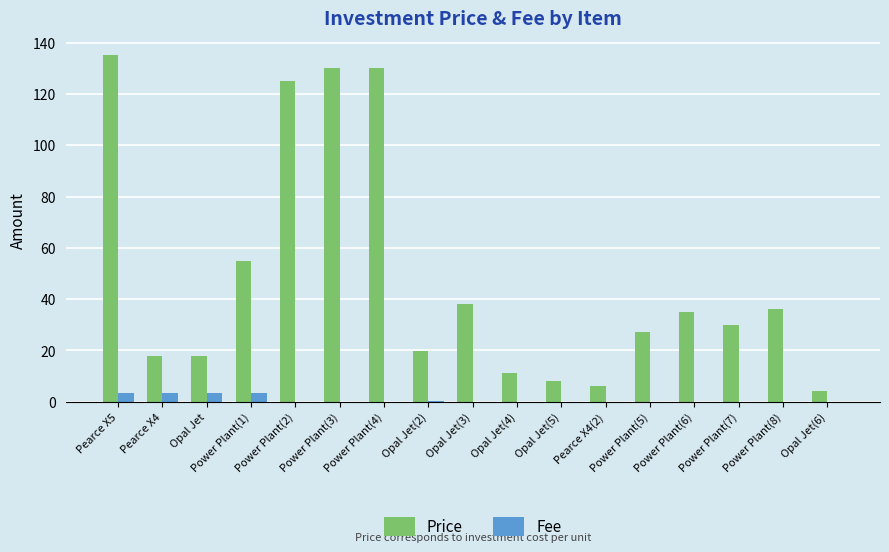

At which label is Price closest to 69?

Power Plant(1)